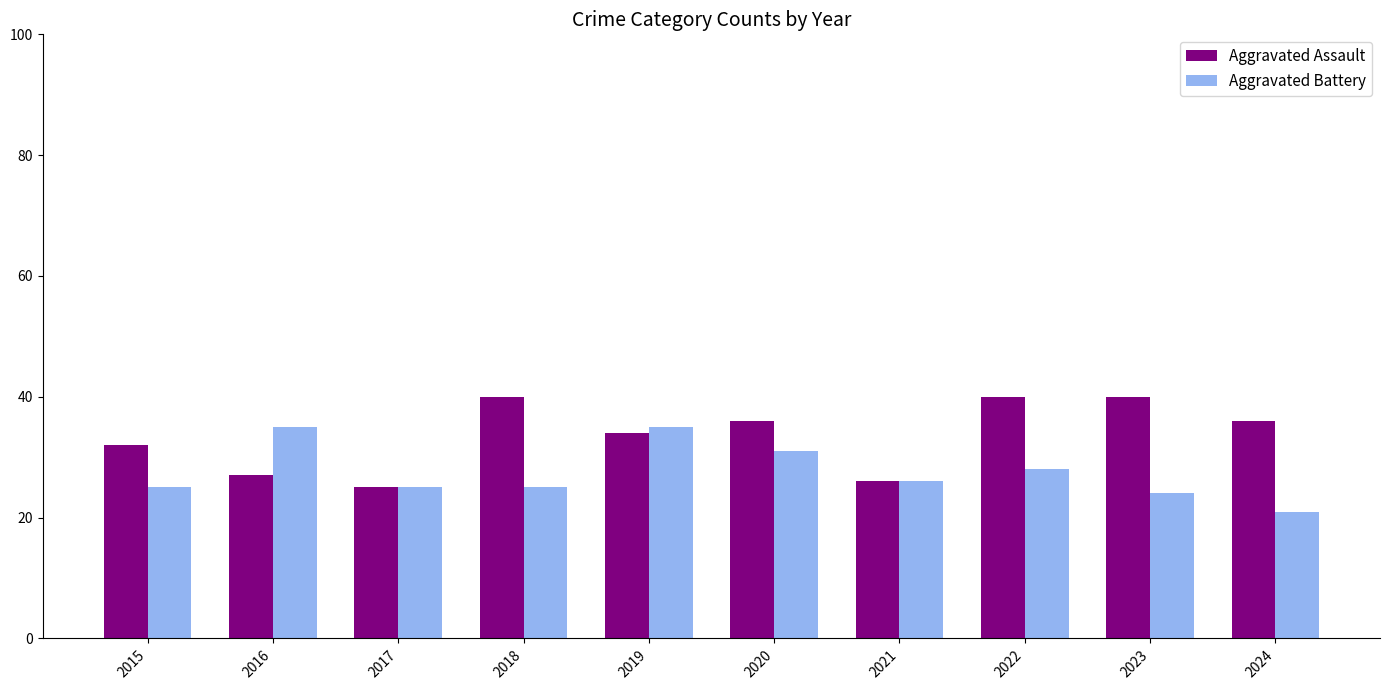

What is the highest value of the Aggravated Assault series?

40